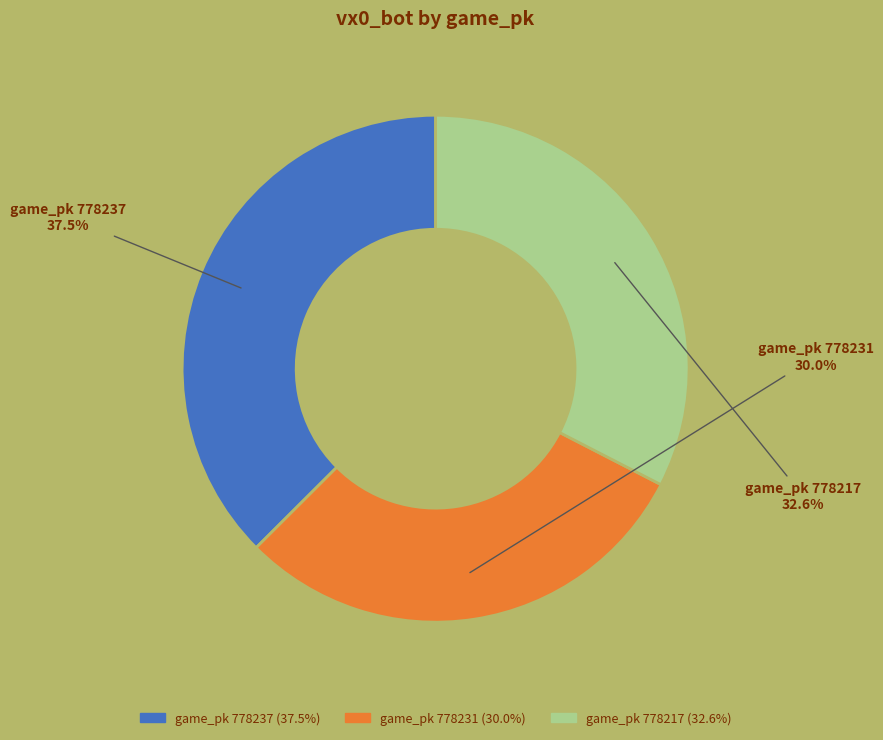

Does any single category account for the majority?

No